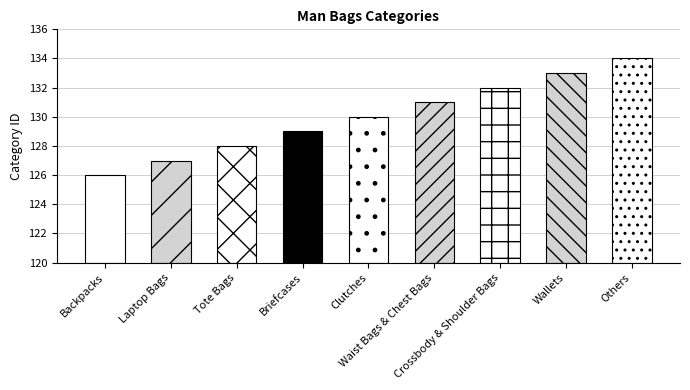

Rank the categories by value from lowest to highest.

Backpacks, Laptop Bags, Tote Bags, Briefcases, Clutches, Waist Bags & Chest Bags, Crossbody & Shoulder Bags, Wallets, Others